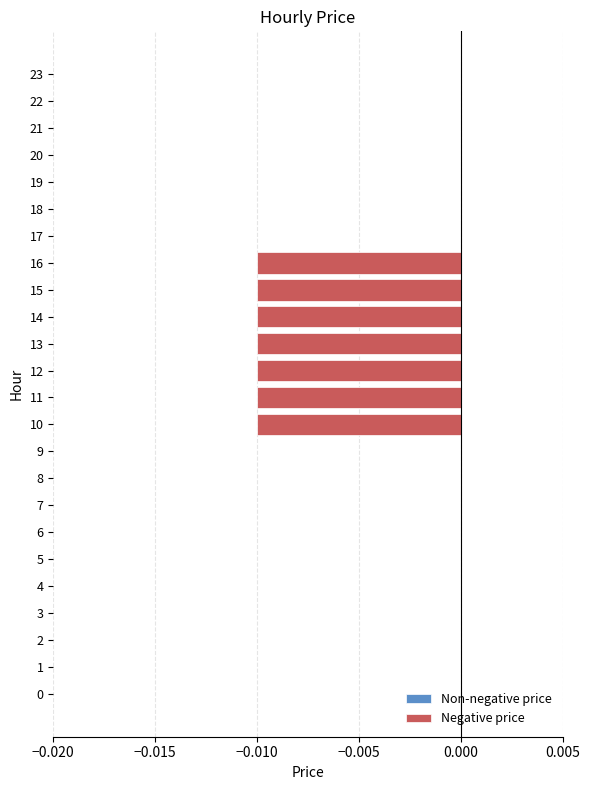

The chart shows a value of -0.0 at 13. True or false?

True